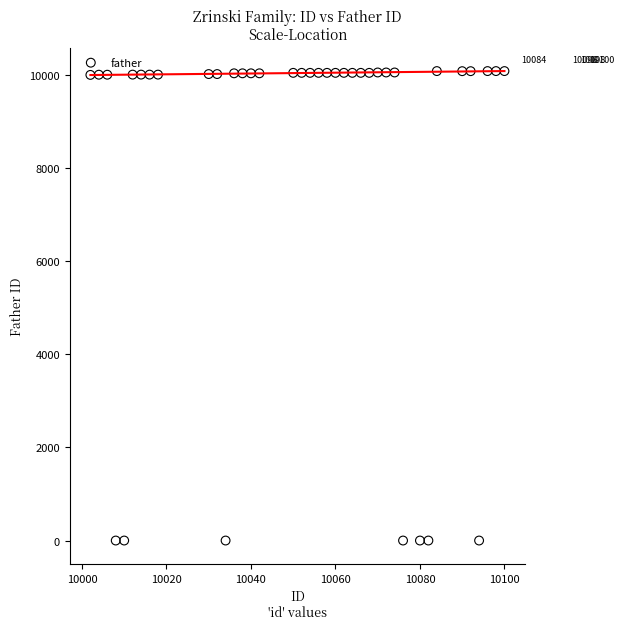

What is the range of X values (max minus min)?

98